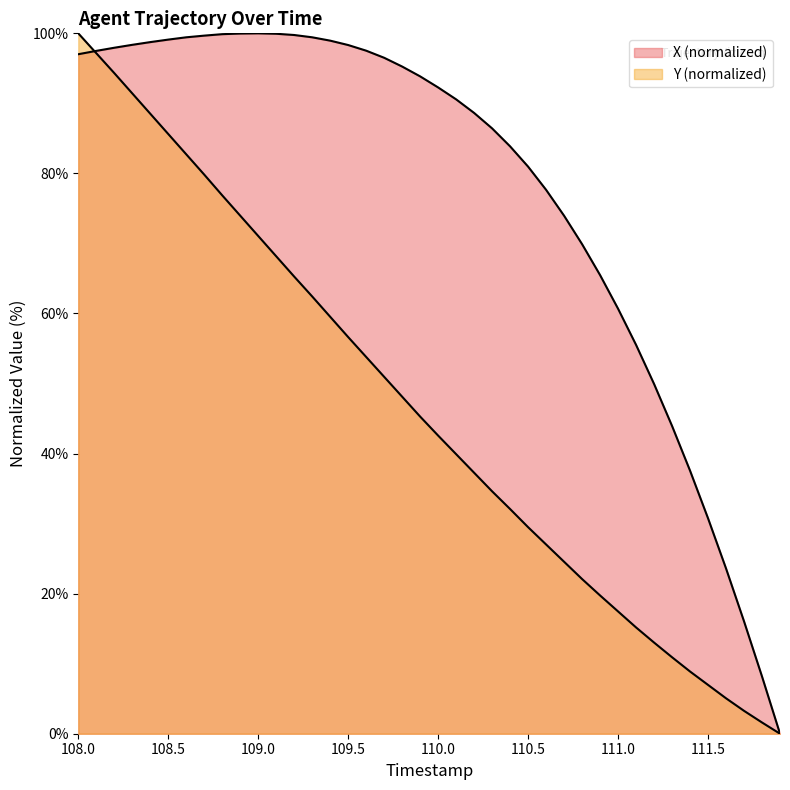

Is it true that Y equals 42.8 at 110.5?

False